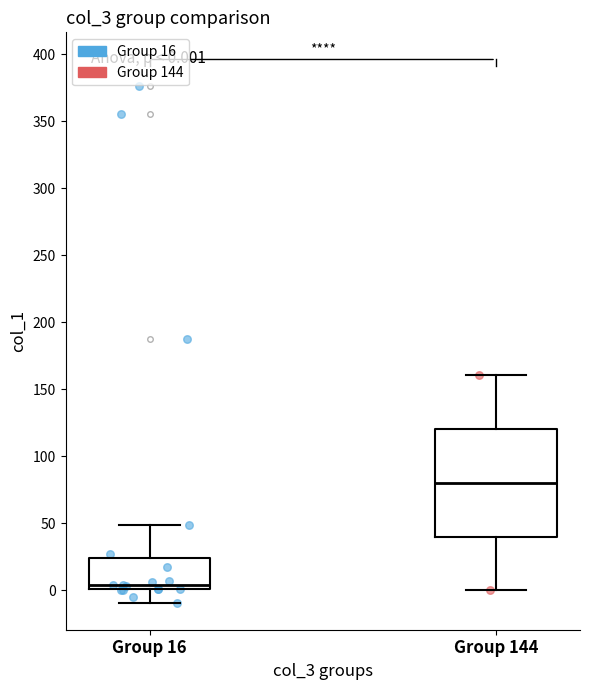

Which box has the lowest median line?

Group 16